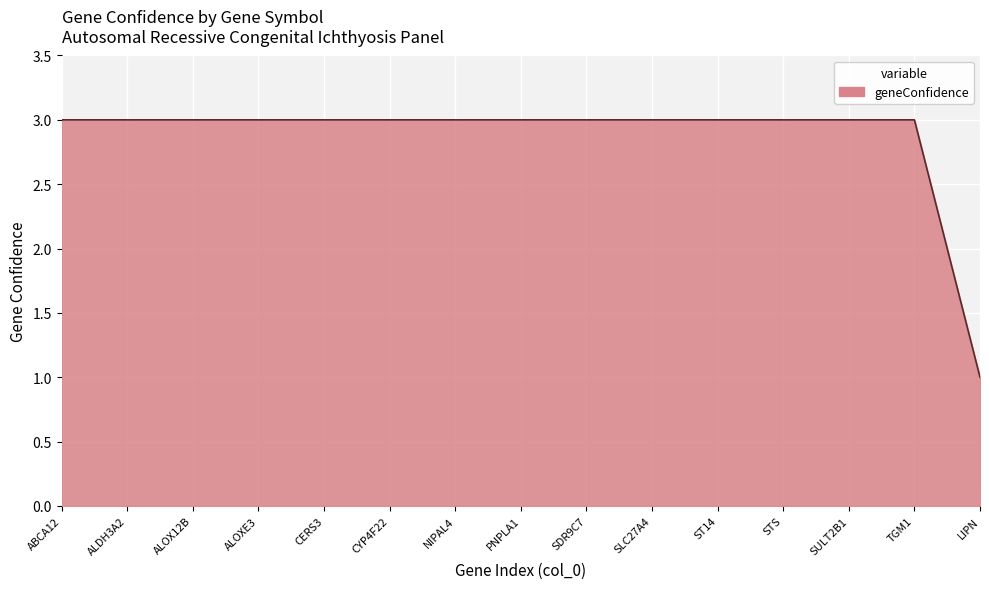

What is the sum of all values?

43